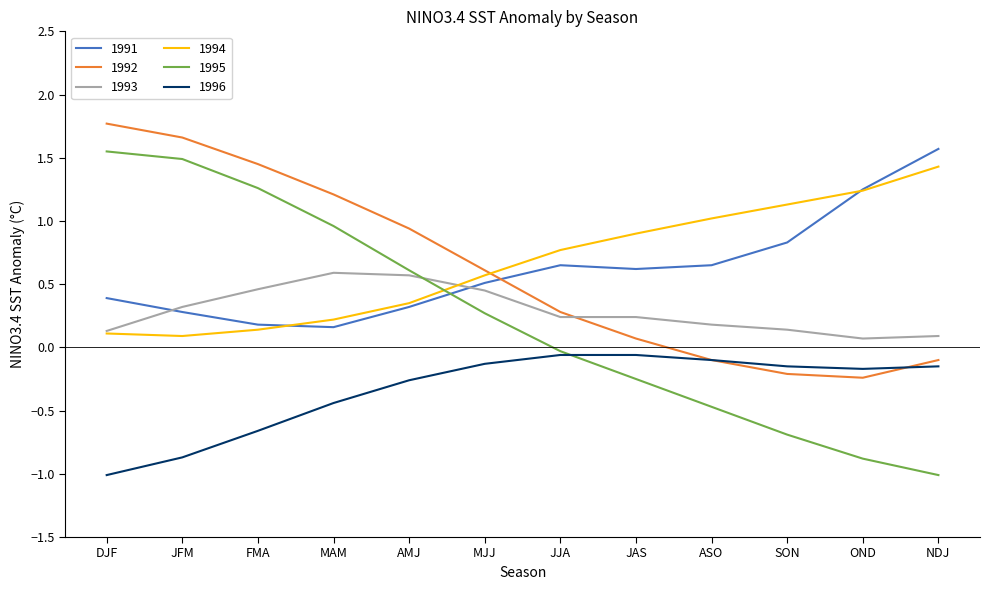

The 1996 series shows -0.6 at DJF. True or false?

False